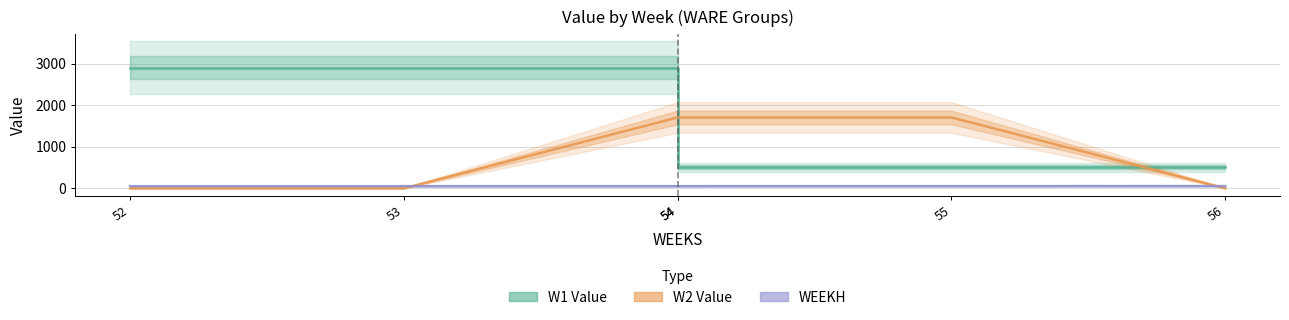

Is it true that W2 Value equals 1703.6 at 55?

True